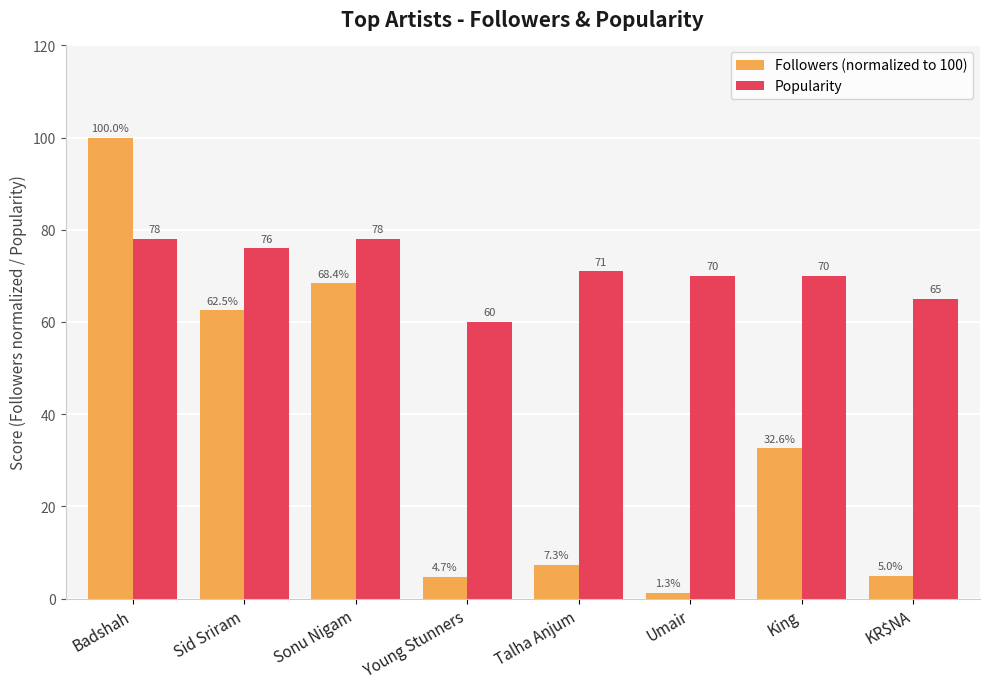

At how many categories does at least one series exceed 90?

1